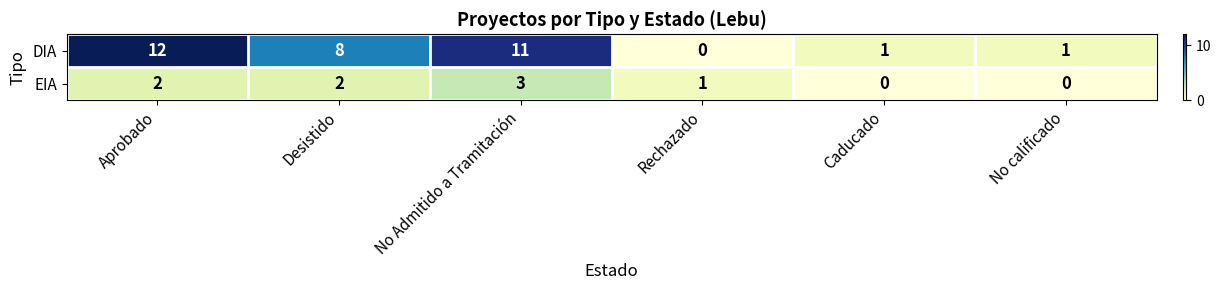

At which label is DIA closest to 6?

Desistido